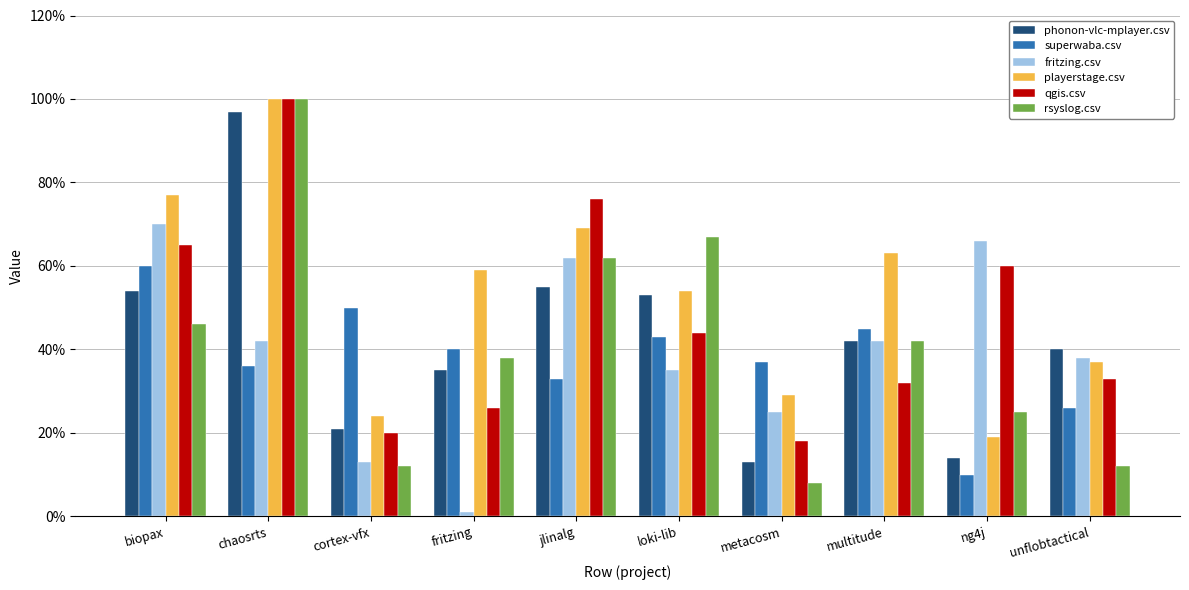

What is the value of the fritzing.csv bar at the 5th from the left?

0.6